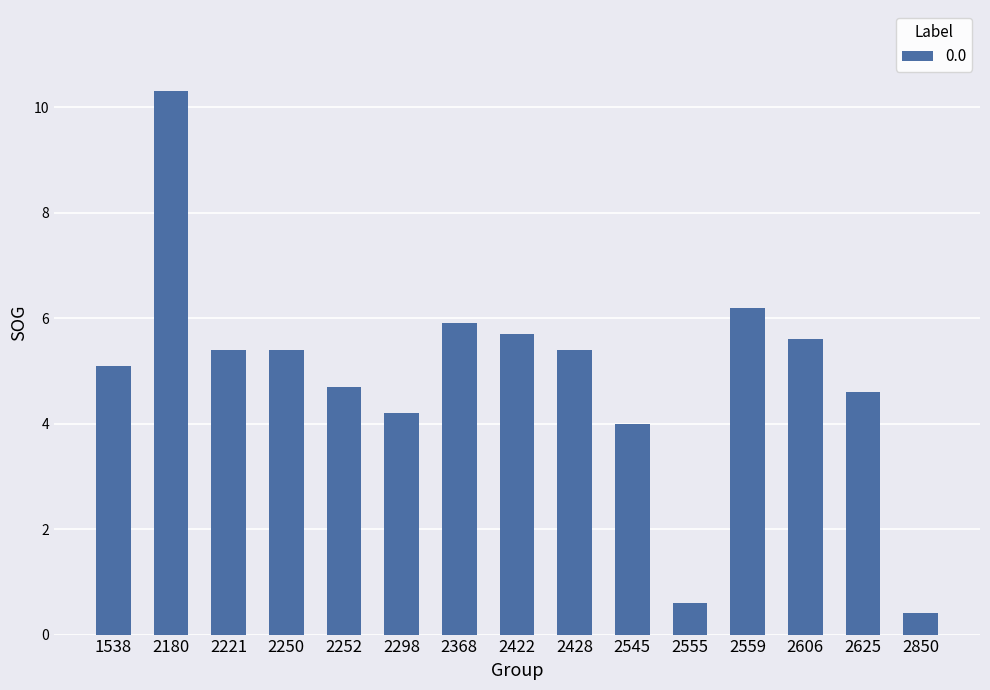

Count the number of categories in the chart.

15